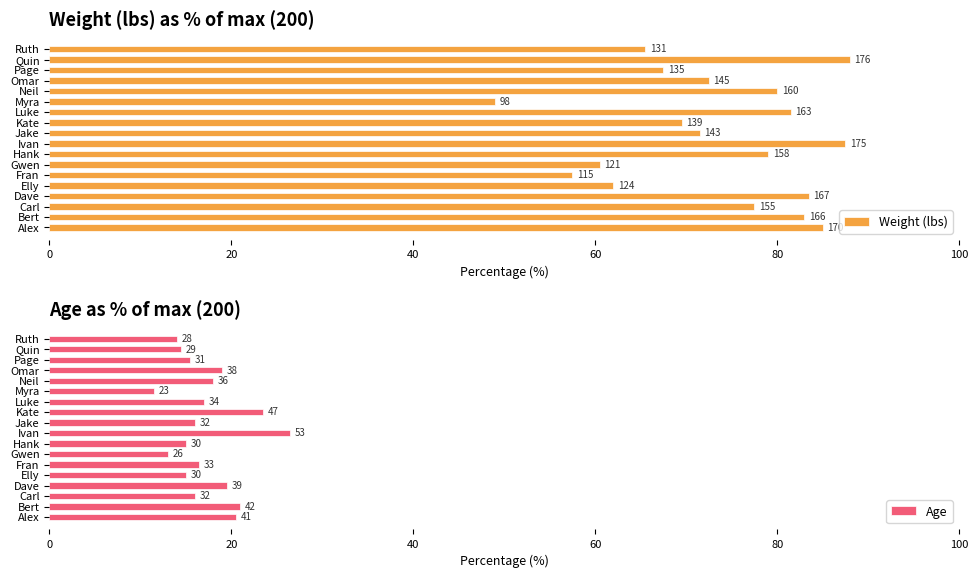

How many groups of bars are there?

18